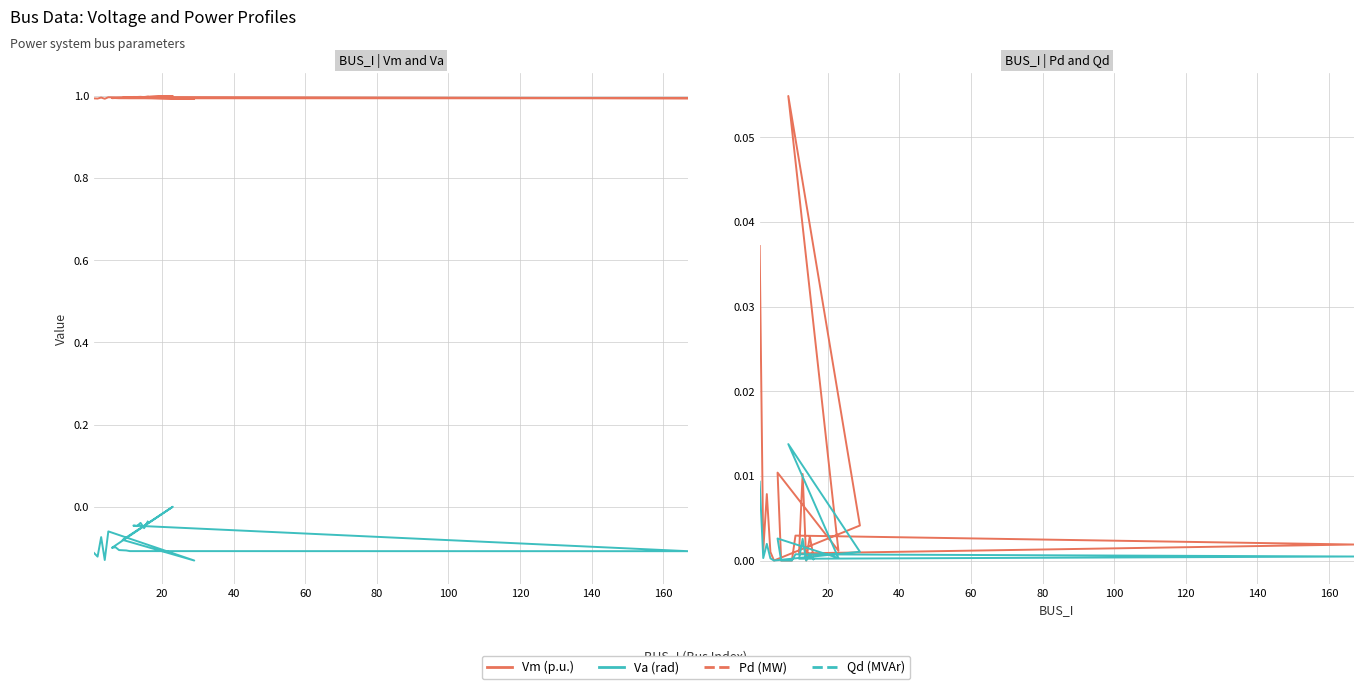

Count the number of data series in this chart.

4